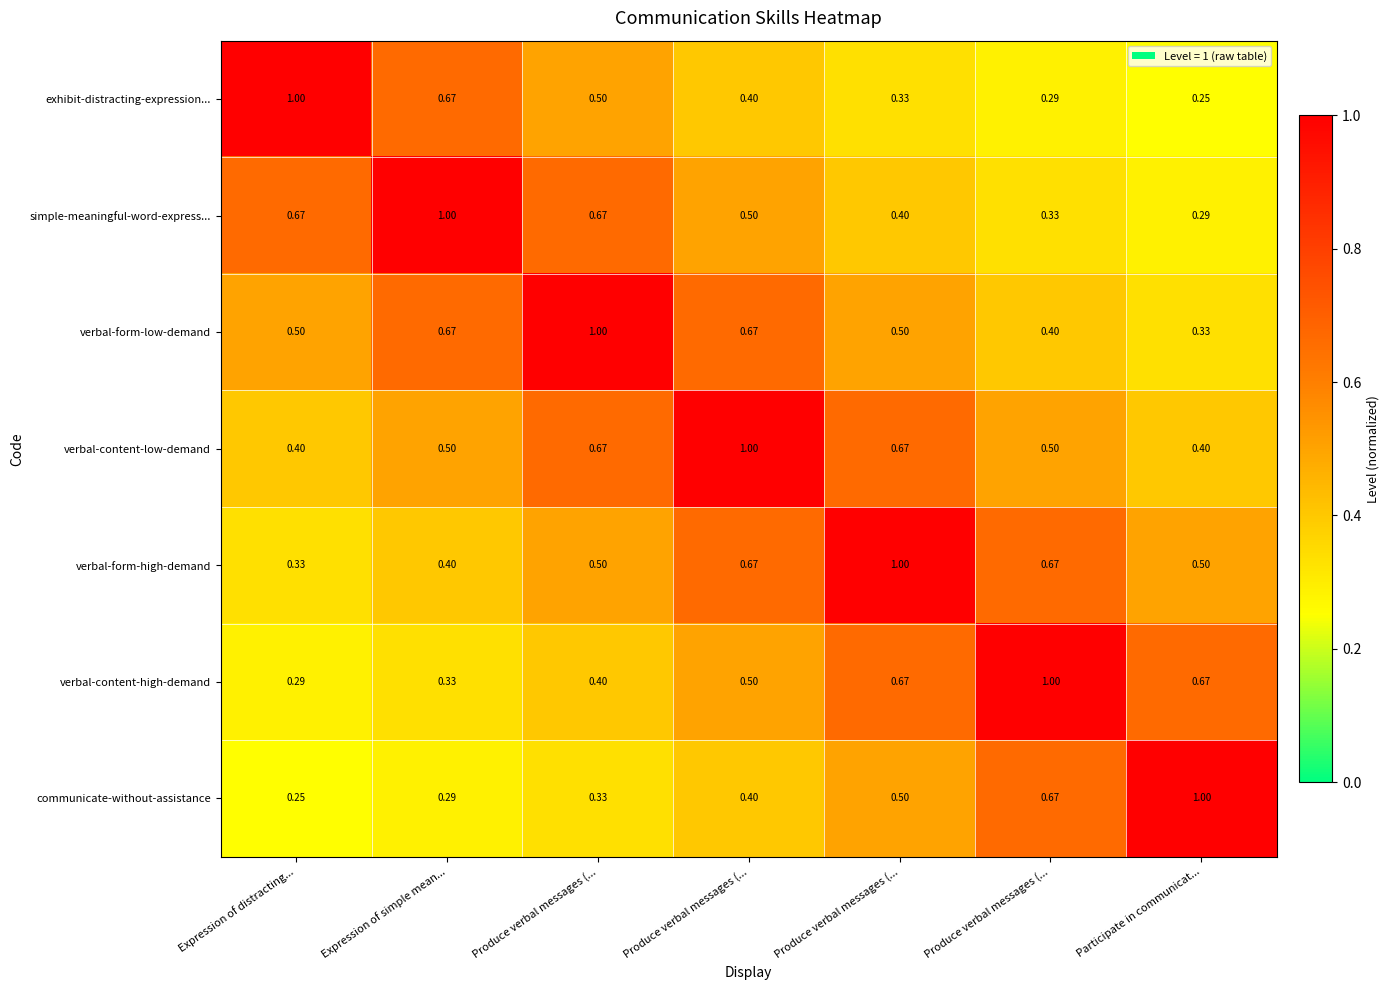

Count the number of categories in the chart.

7